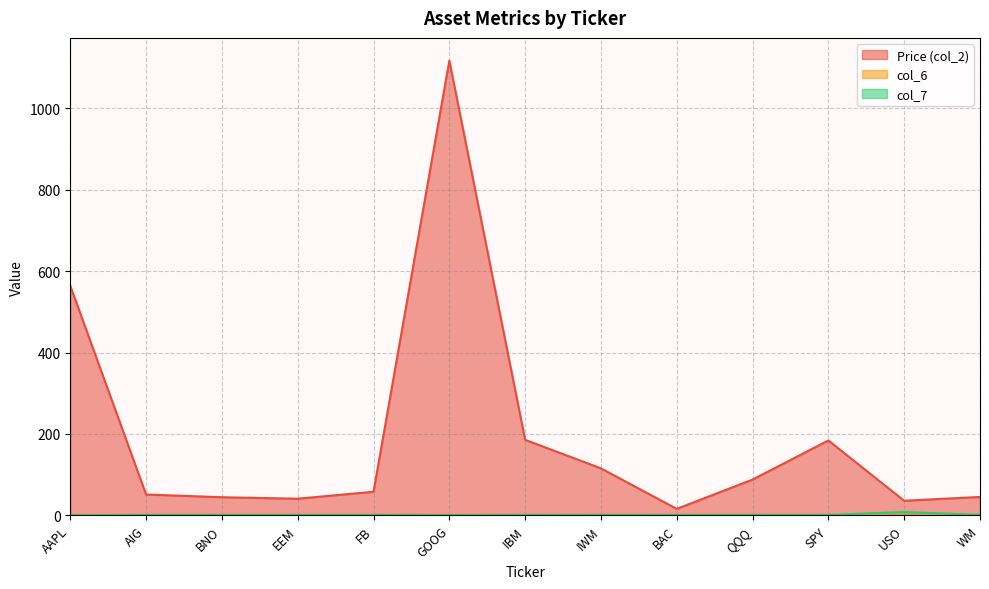

At QQQ, list the series in order from smallest to largest.

col_6, col_7, Price (col_2)